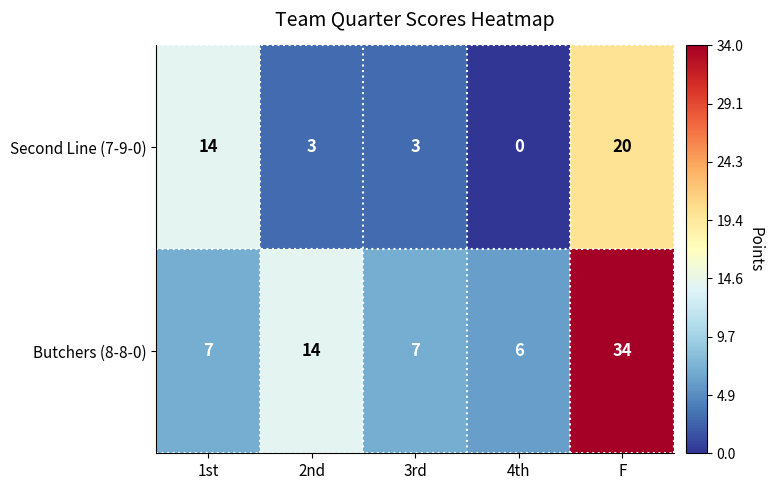

Read the Second Line (7-9-0) value at F, to the nearest 10.

20